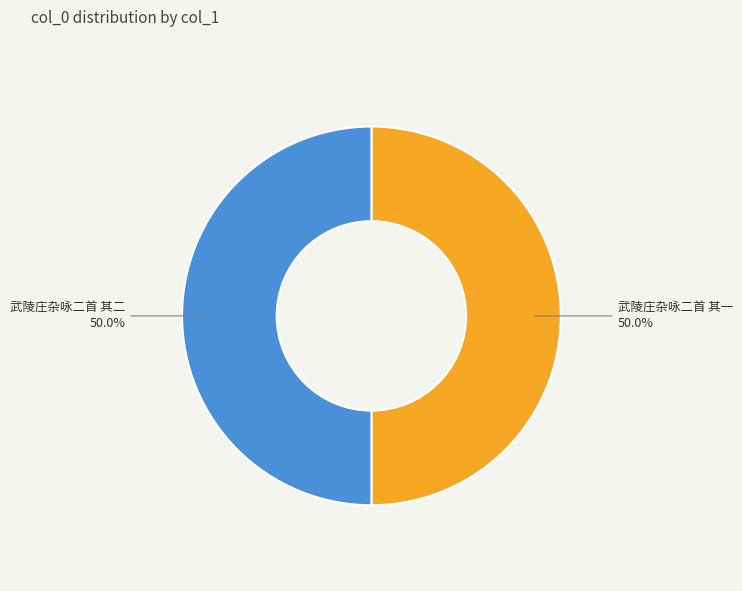

Is the sum of 武陵庄杂咏二首 其一 and 武陵庄杂咏二首 其二 greater than half?

Yes